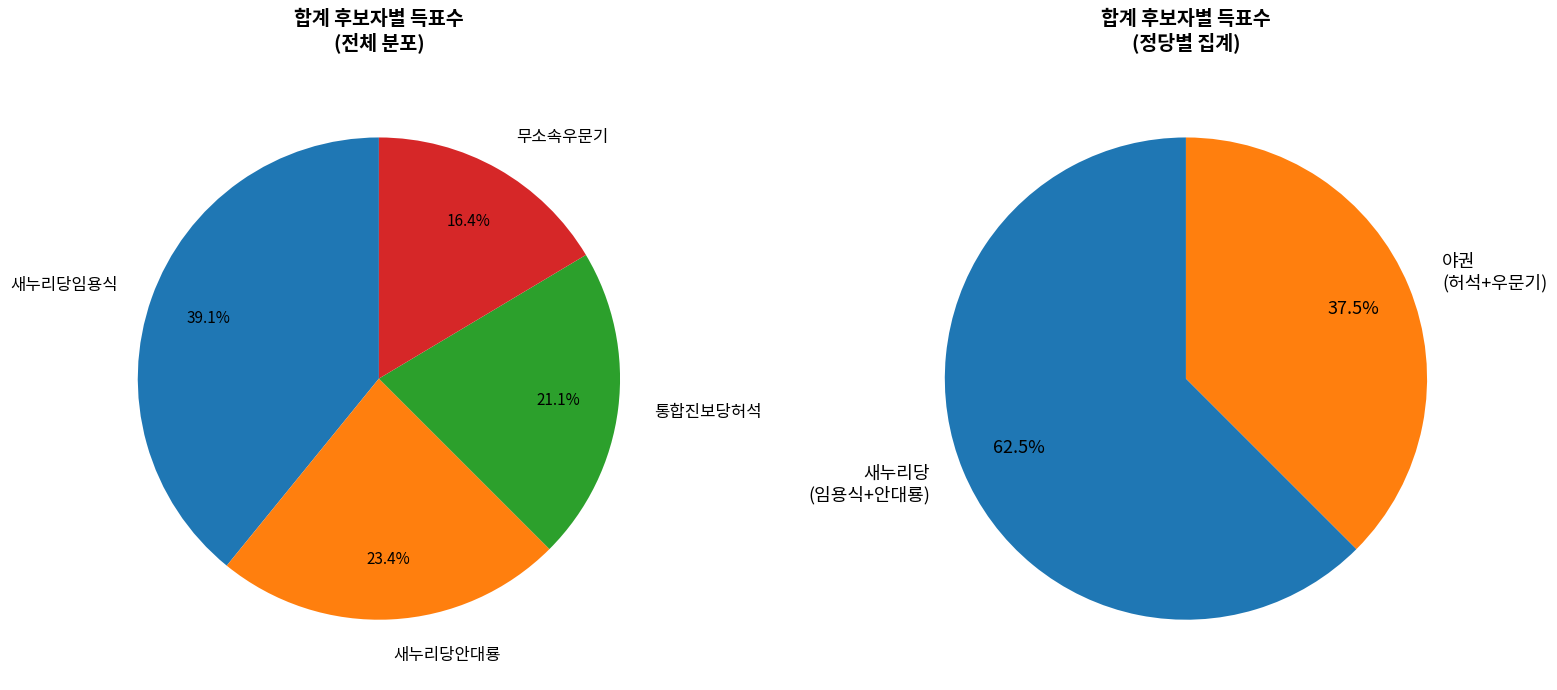

How many slices are in this pie chart?

4